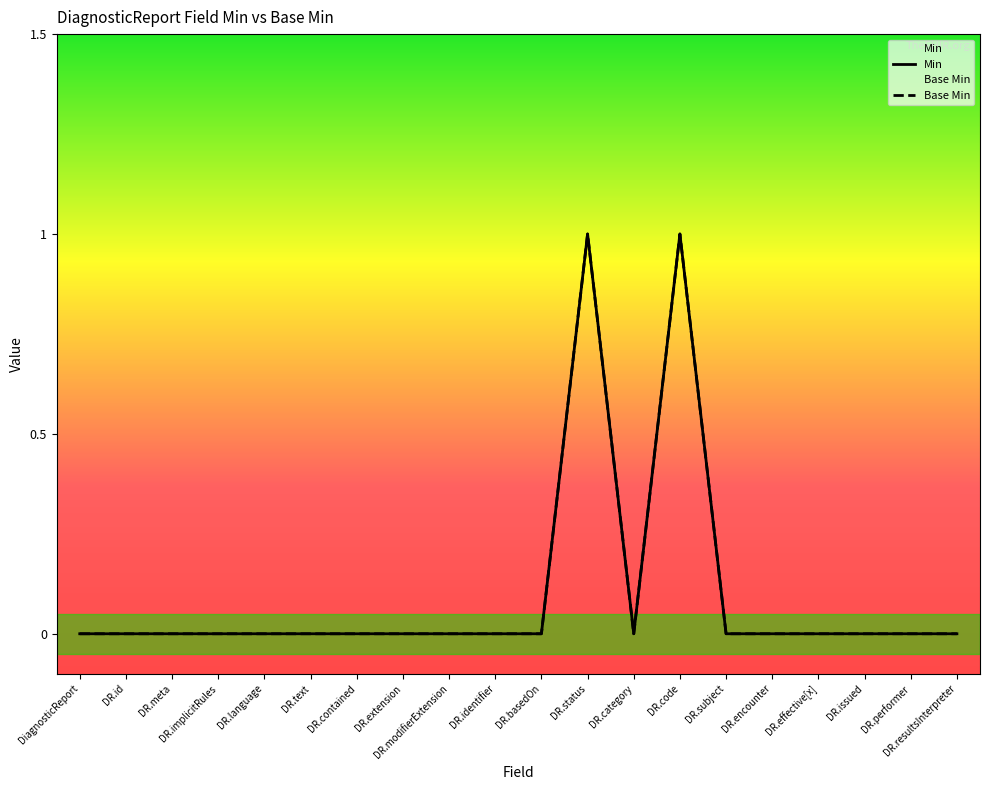

How many interior local valleys does the Base Min series have?

1